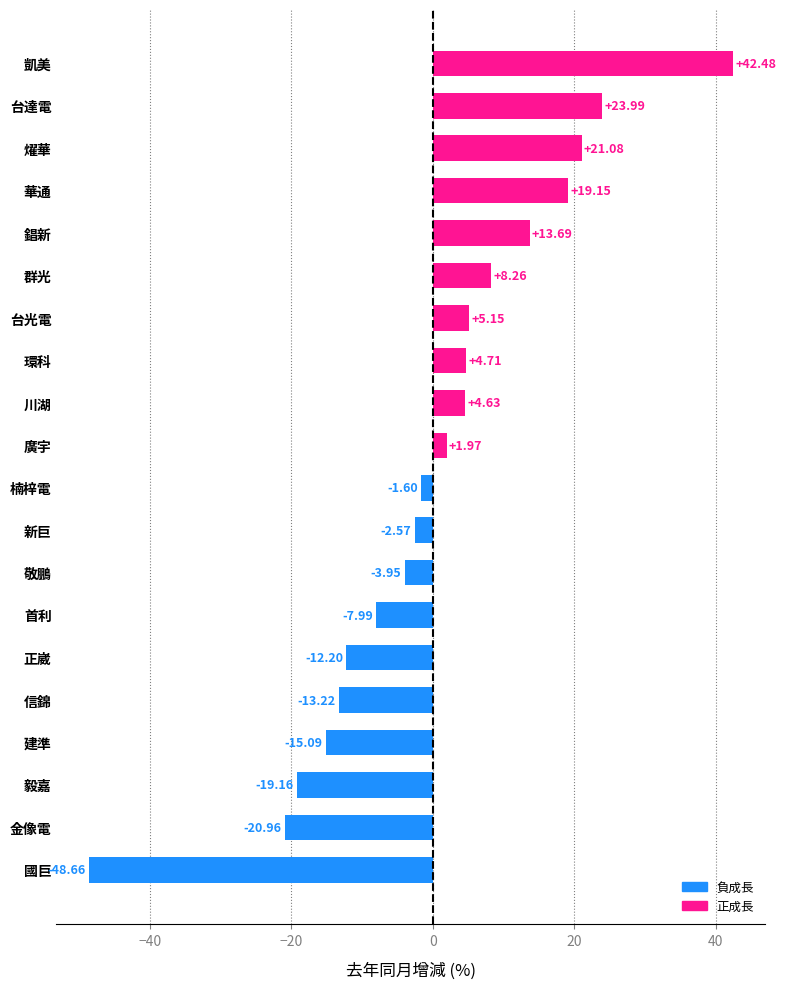

What is the sum of all values?

-0.3